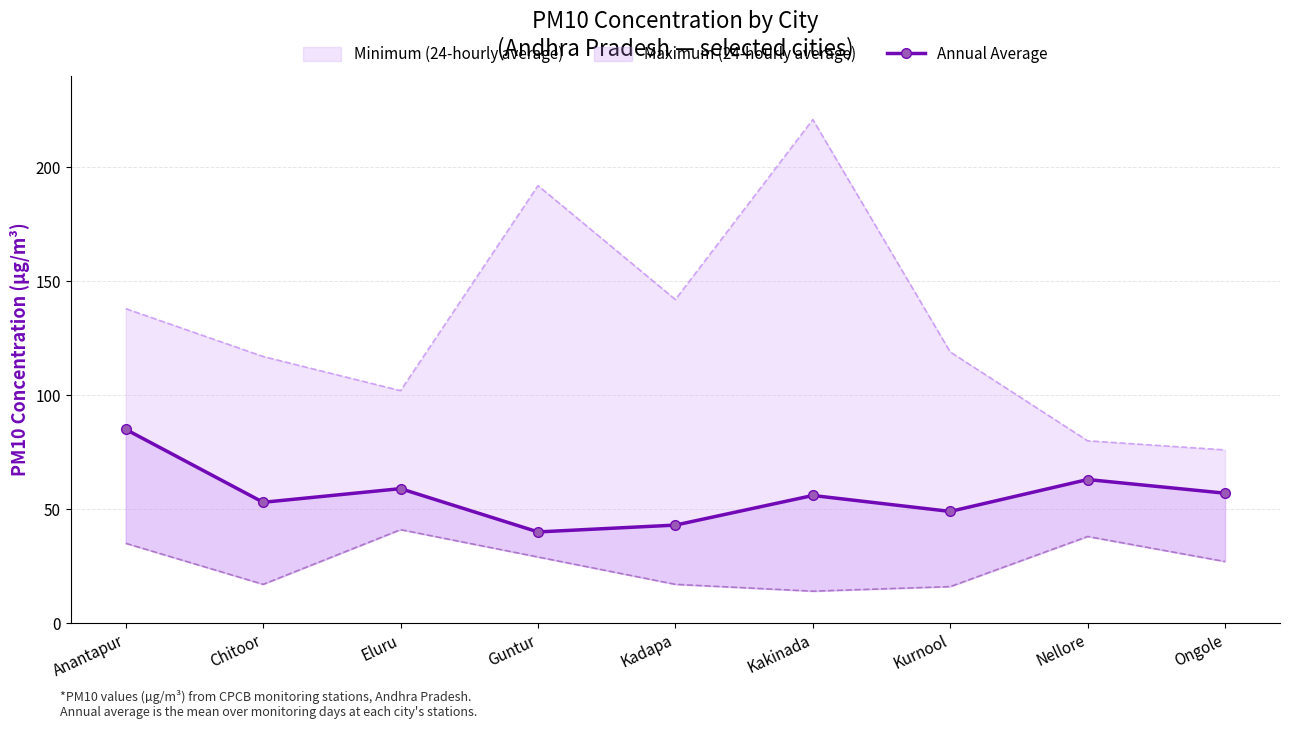

What is the difference between the maximum and second lowest values?

42